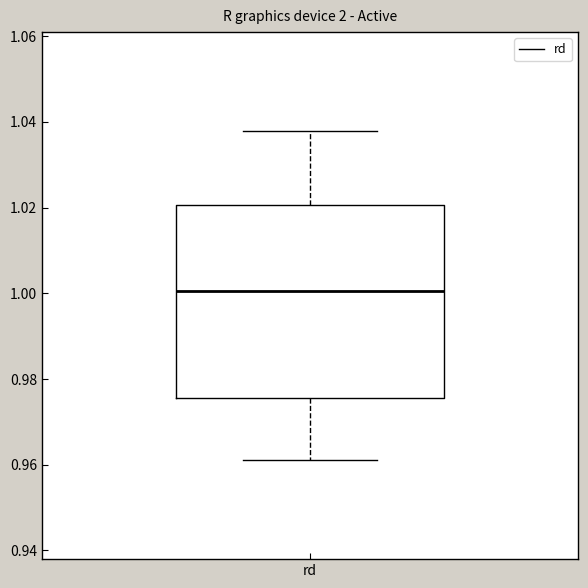

Where is the upper edge of the box for rd on the y-axis? The values are not printed on the chart, so give them approximately, as read against the axis.

1.020